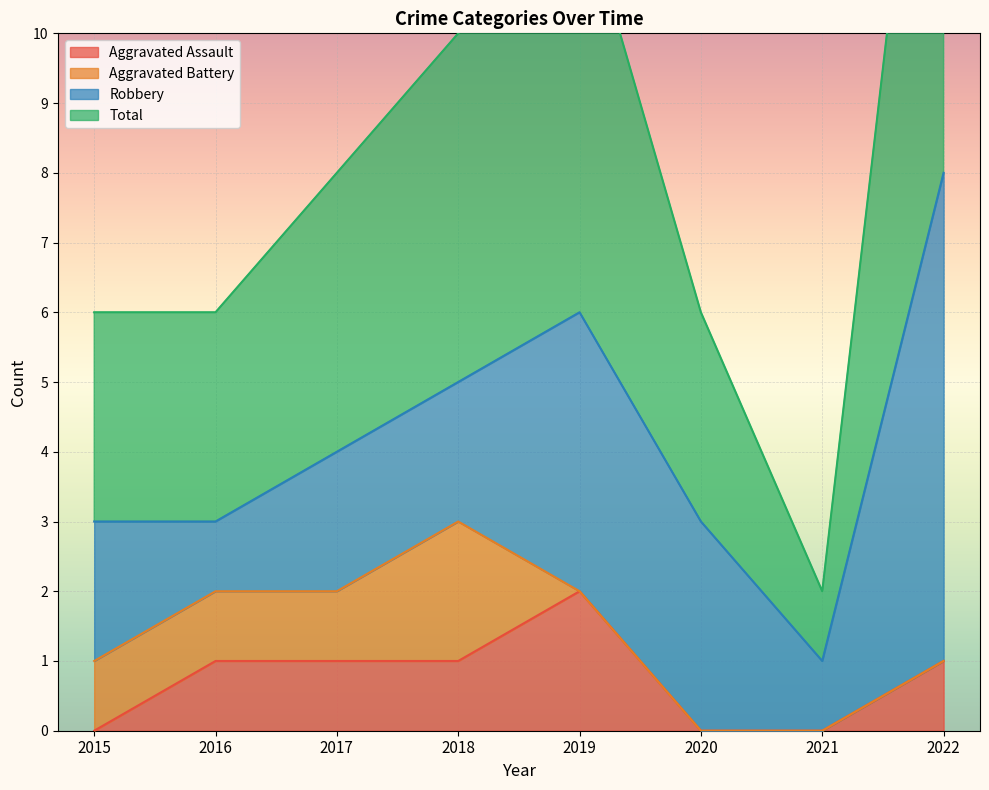

The Aggravated Assault series shows 0 at 2018. True or false?

False